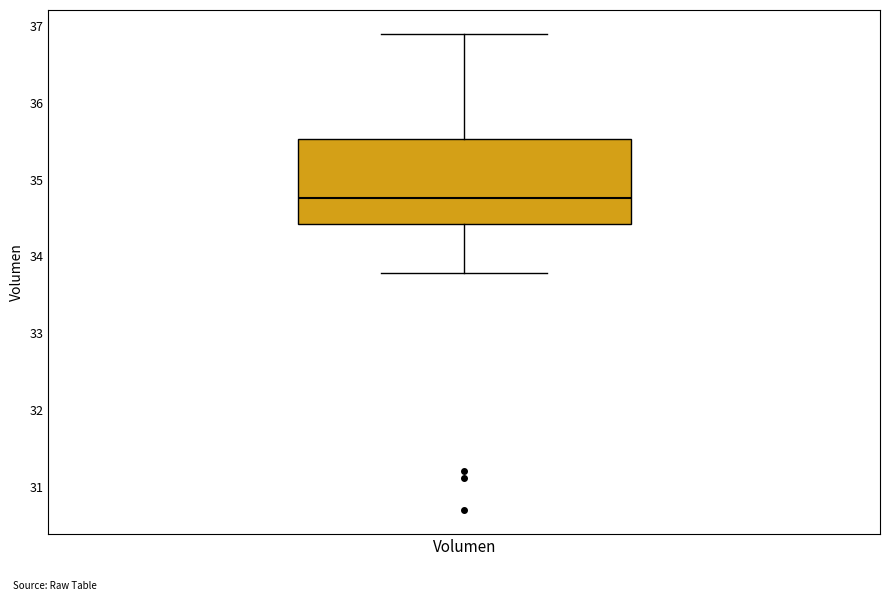

Transcribe this box plot: give where the median line is, the range the box spans, and where the two whiskers end, as read against the y-axis. The values are not printed on the chart, so give them approximately, as read against the axis.

median 34.8, box 34.4 to 35.5, whiskers 33.8 to 36.9